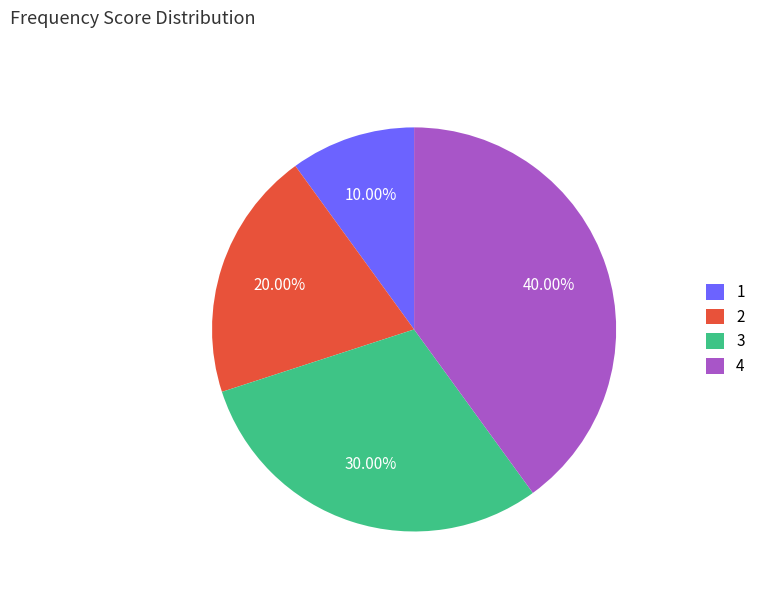

Which has a higher value, 1 or 4?

4